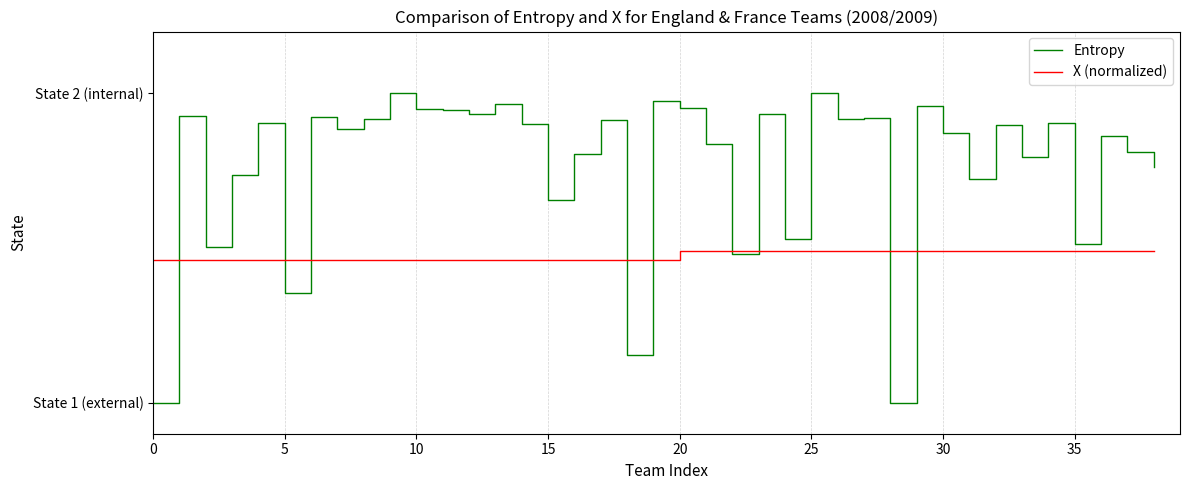

After their last crossing, which series has the higher values: X (normalized) or Entropy?

Entropy